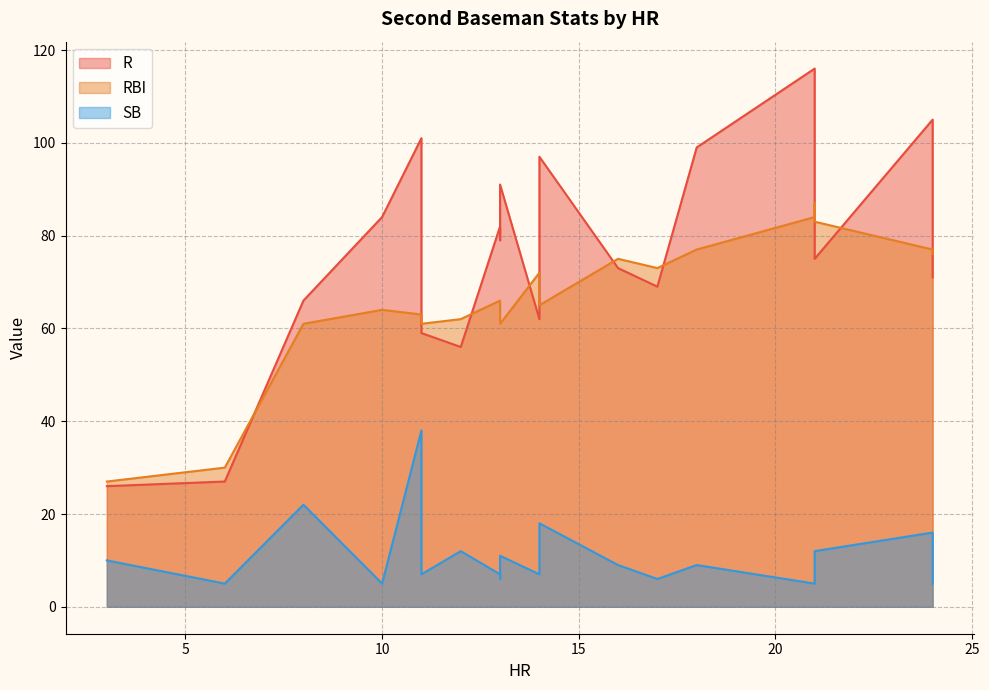

Which category has the lowest value in the R series?

3